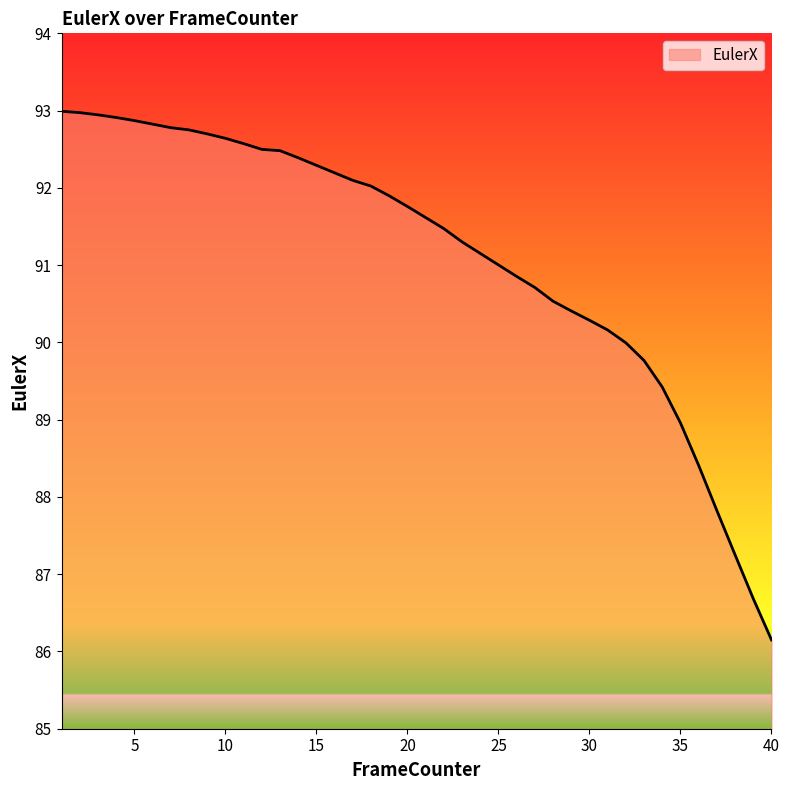

What is the minimum value shown in the chart?

86.1